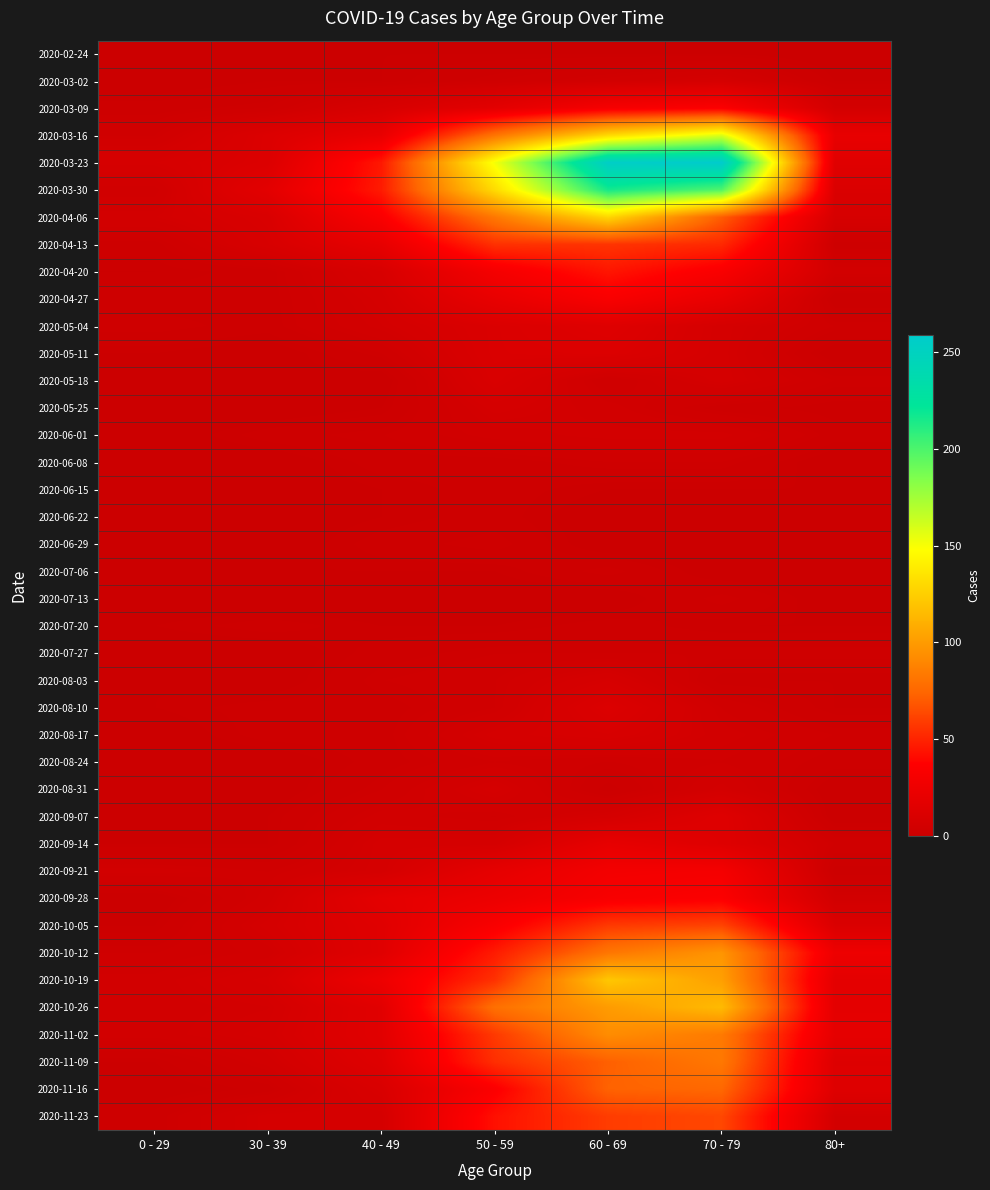

What is the greatest value displayed?

259